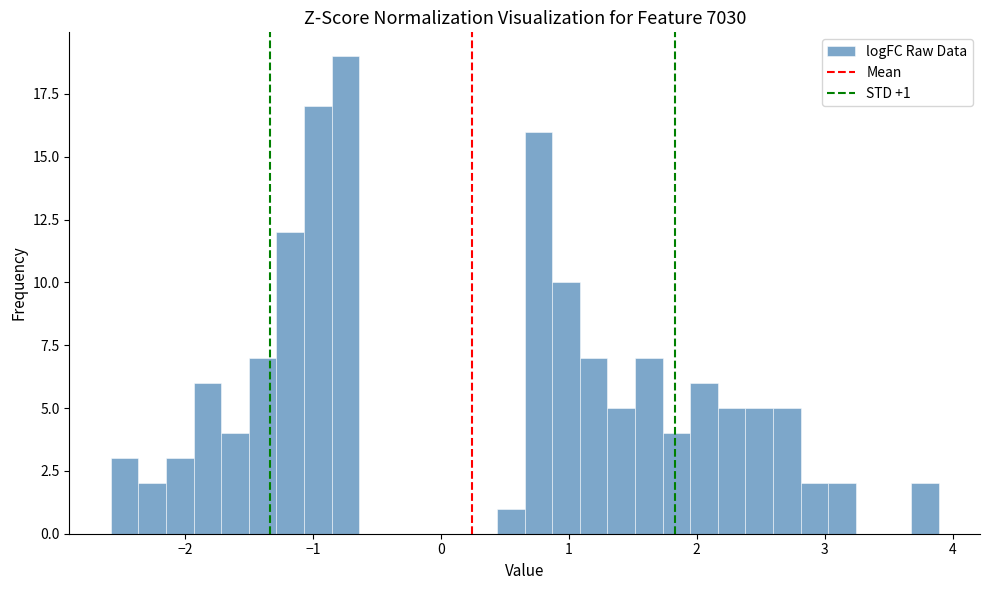

Read against the x-axis, roughly where is the centre of the tallest bar?

-0.7